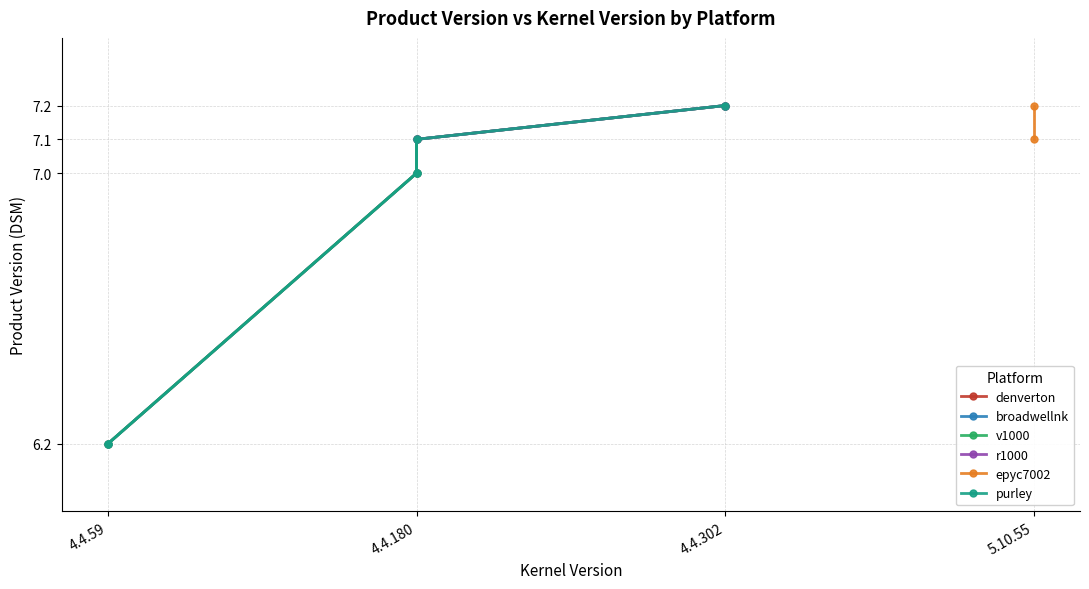

What is the value of the purley point at the 4th from the left?

7.2